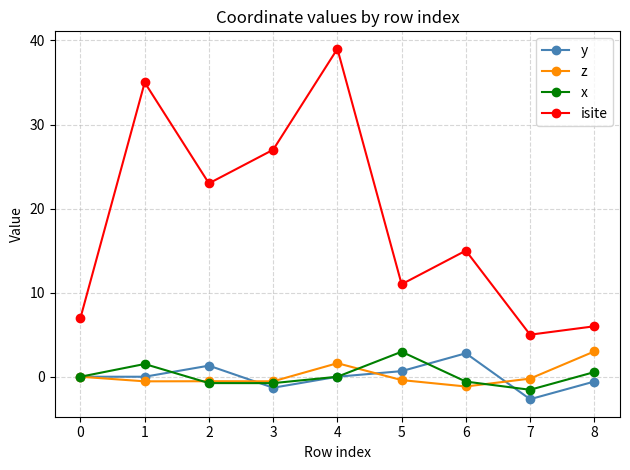

True or false: x has a value of -0.9 at 5.

False